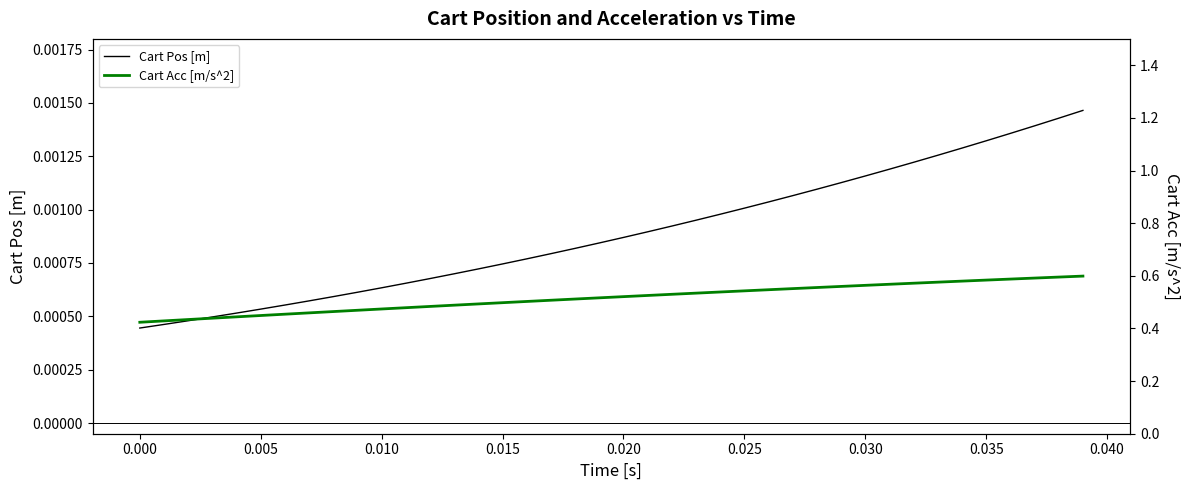

Is the value of Cart Acc [m/s^2] at 27 greater than the value of Cart Pos [m] at 33?

Yes